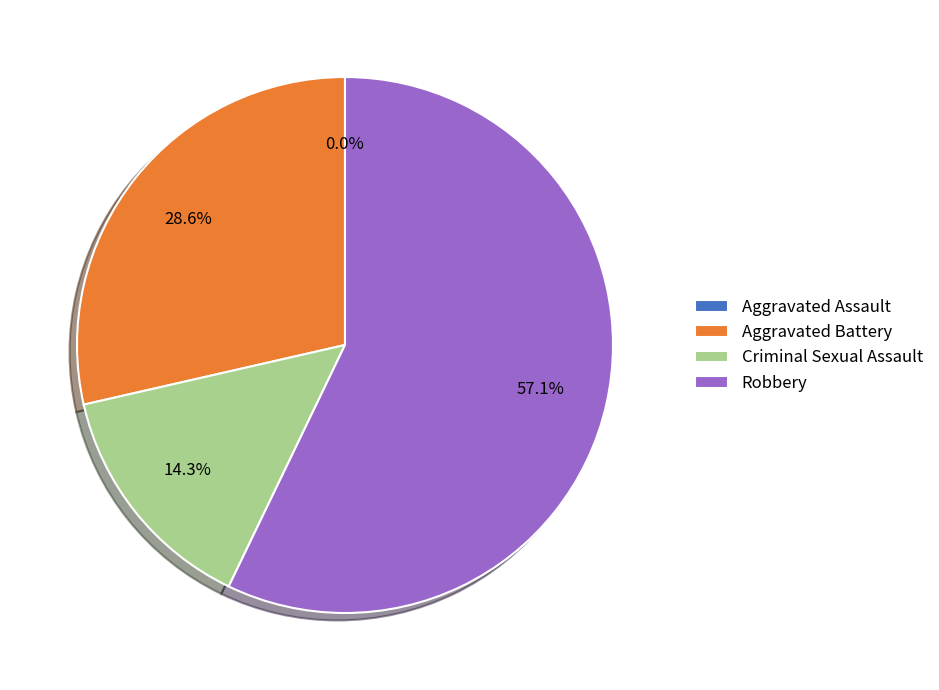

Does Robbery represent more than half of the total?

Yes